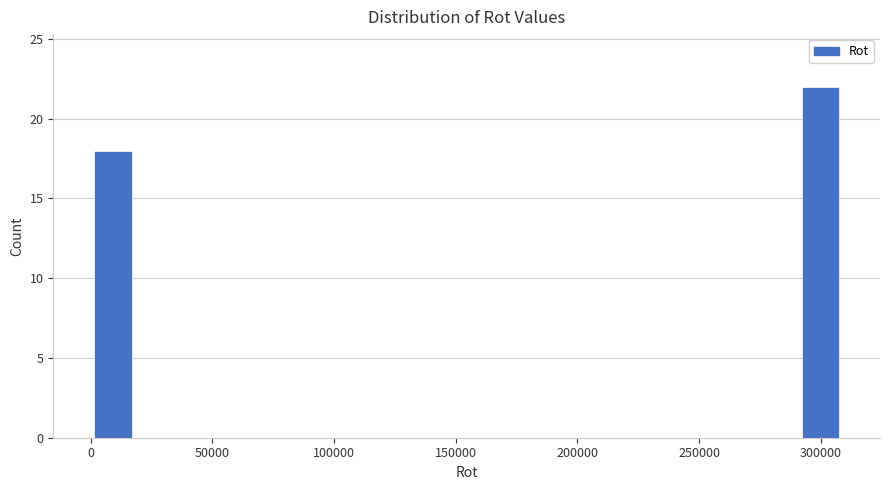

Read against the x-axis, roughly where is the centre of the tallest bar?

300000